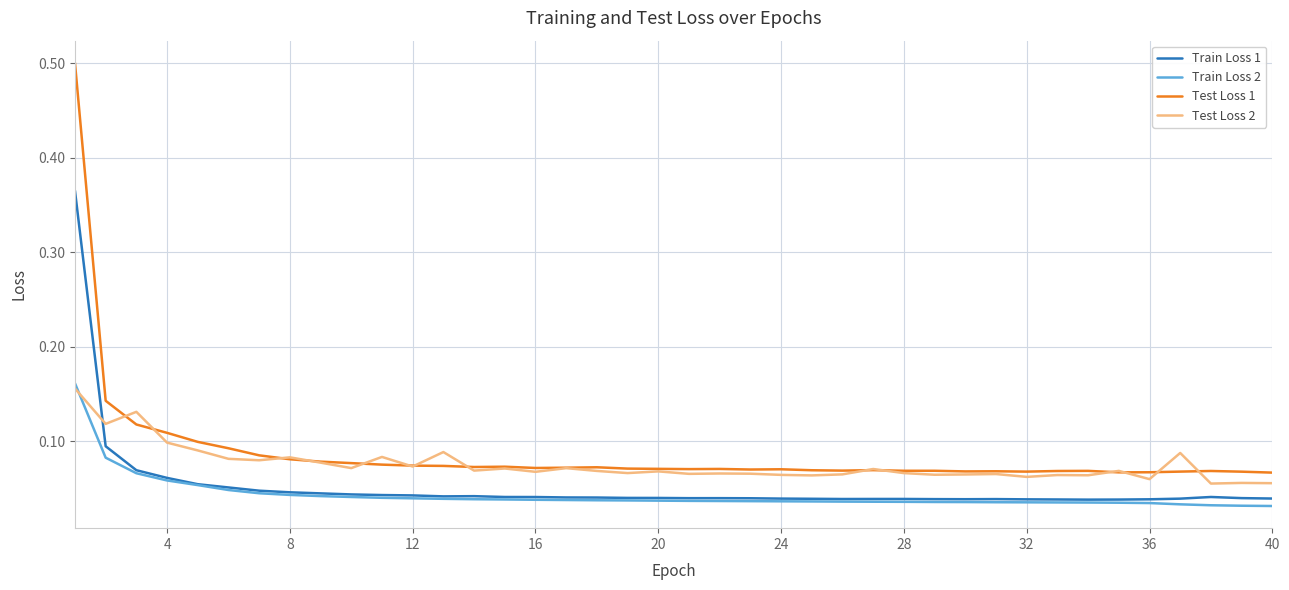

Which series has the largest range (max minus min)?

Test Loss 1